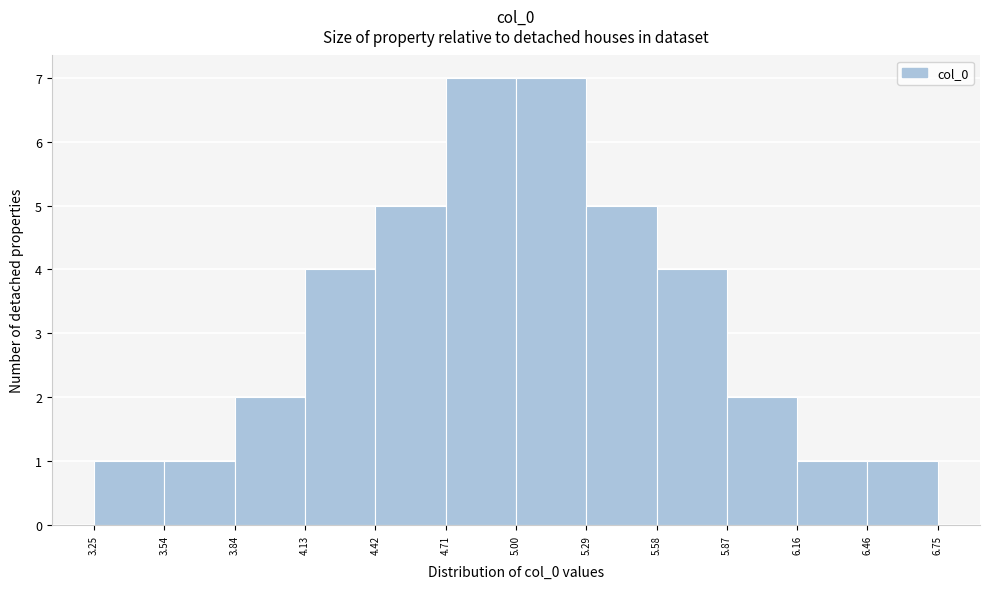

What is the height of the bar covering 4.13 to 4.42 on the x-axis? The values are not printed on the chart, so give them approximately, as read against the axis.

4